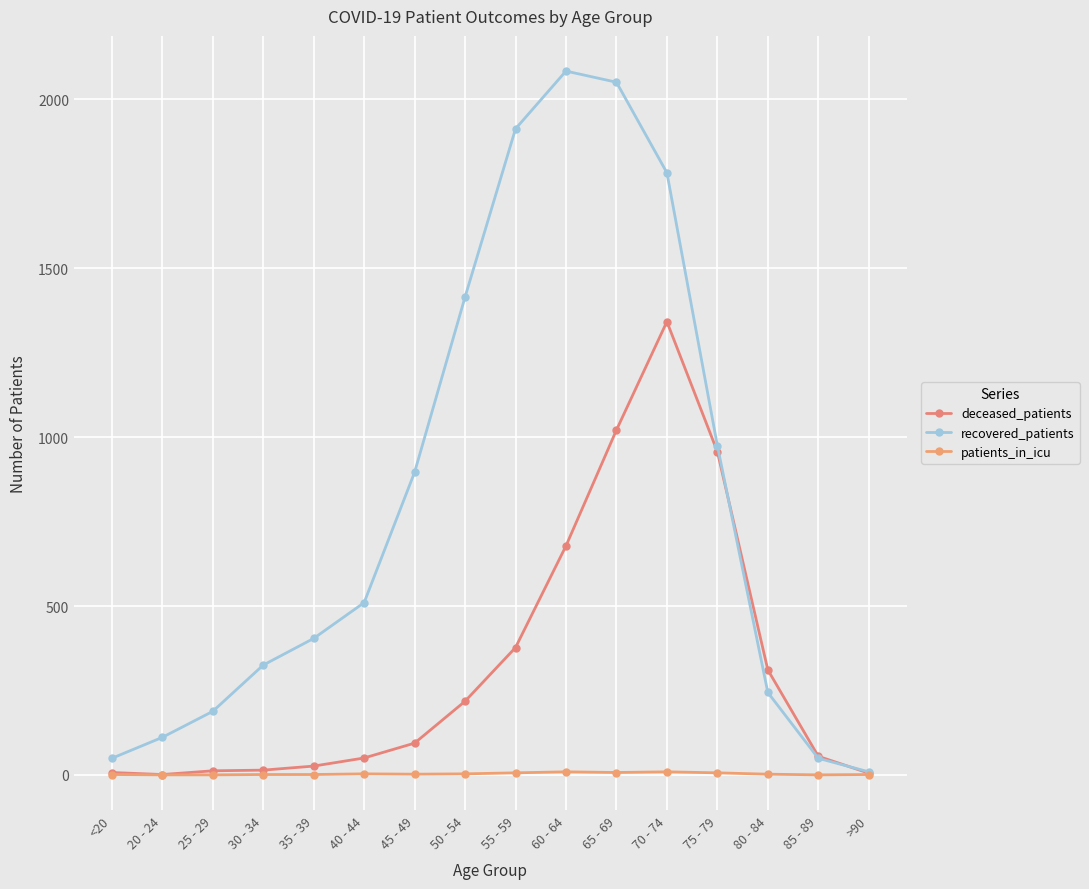

What is the label of the 2nd point from the left?

20 - 24